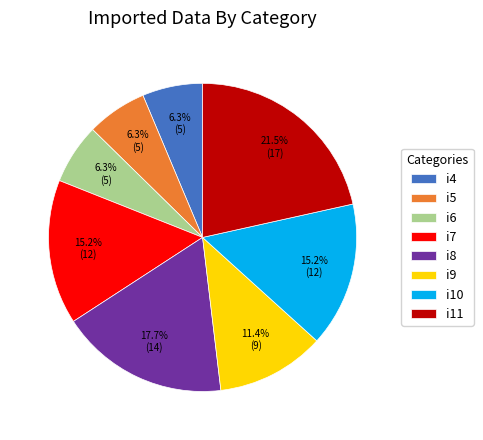

How many segments does this pie chart have?

8